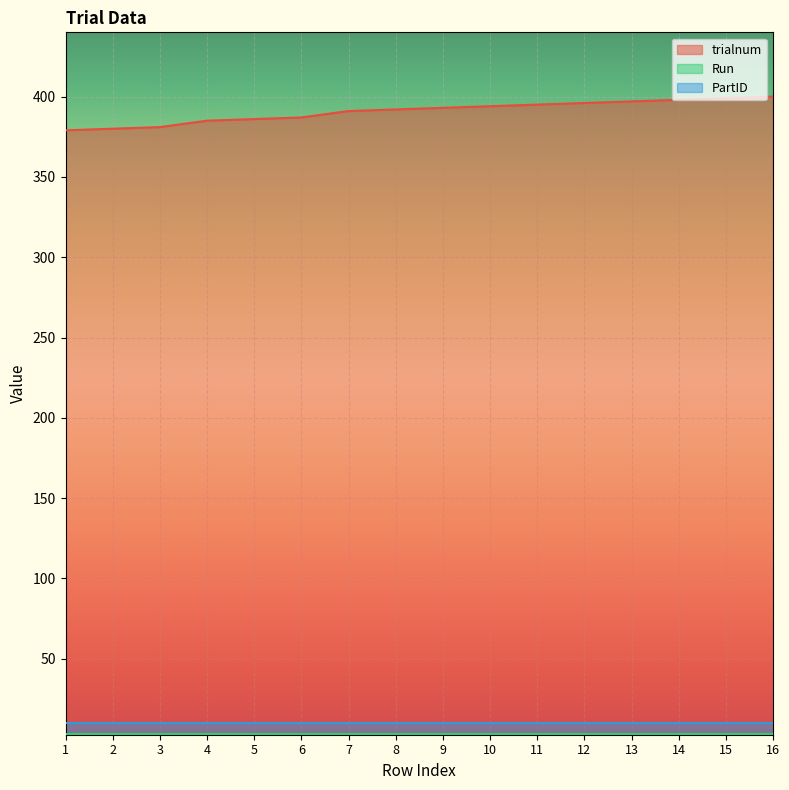

What is the difference between the maximum and second lowest values in the trialnum series?

20